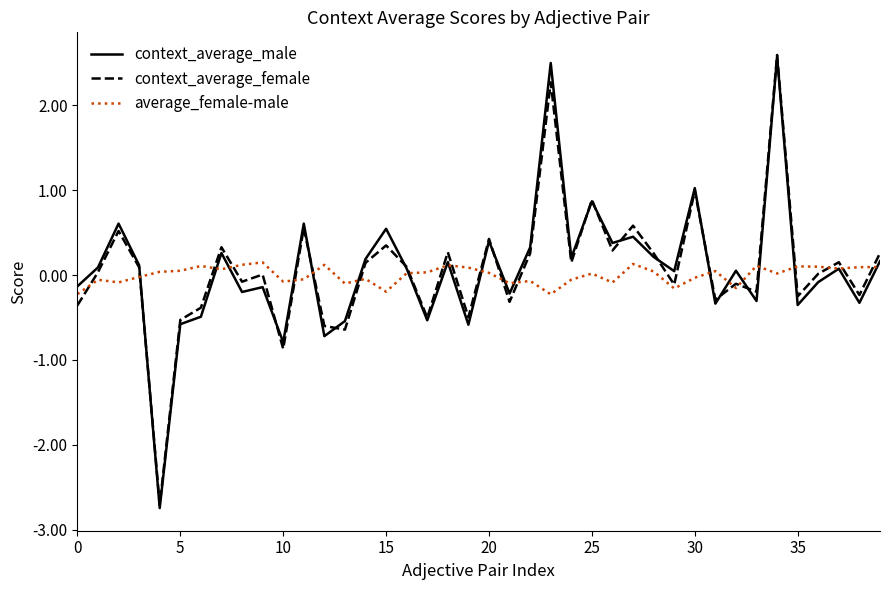

Which series has the largest range (max minus min)?

context_average_male